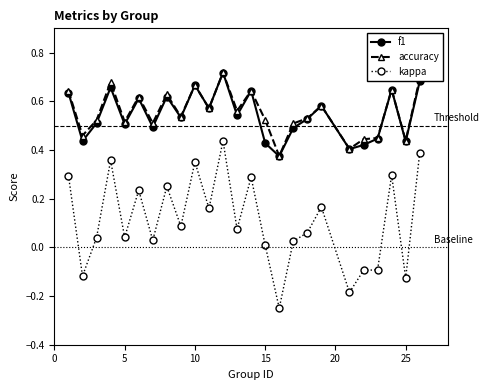

How many interior local valleys does the f1 series have?

9